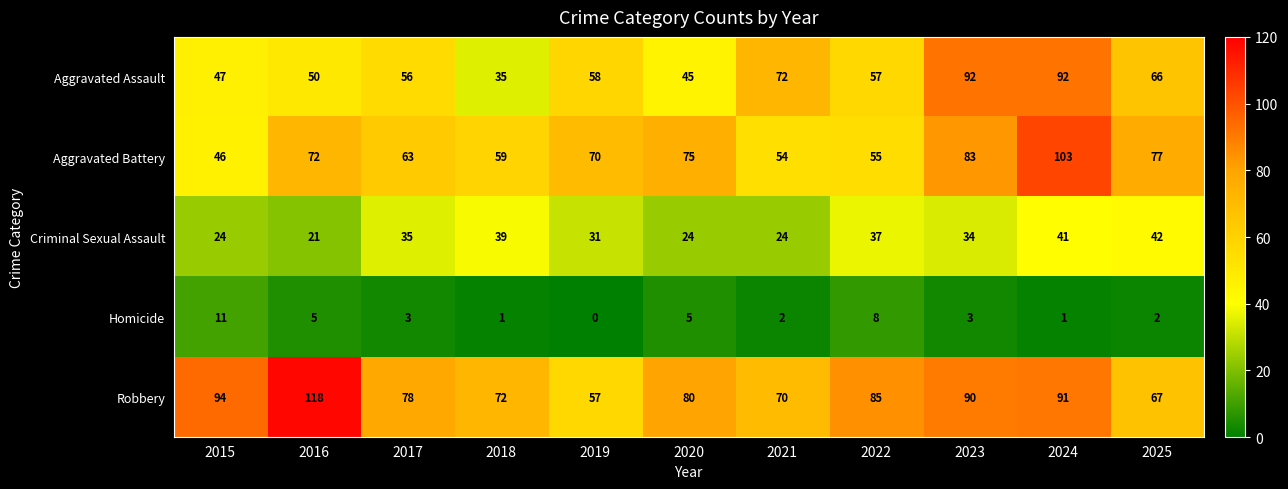

At 2019, list the series in order from largest to smallest.

Aggravated Battery, Aggravated Assault, Robbery, Criminal Sexual Assault, Homicide